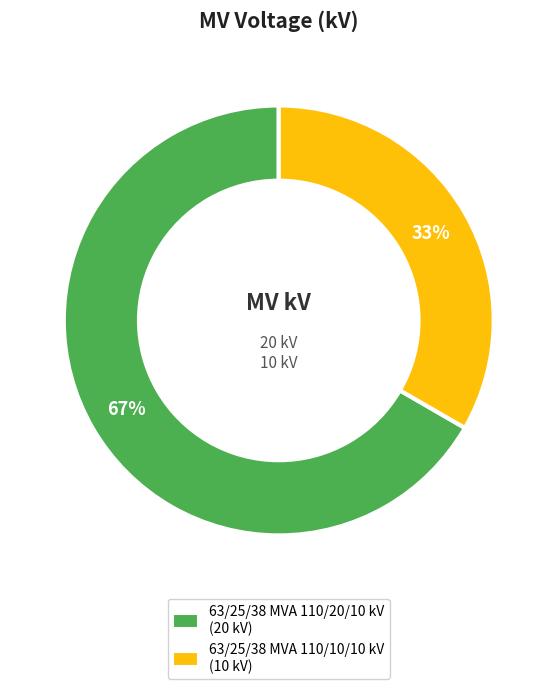

The 63/25/38 MVA 110/10/10 kV slice represents 33% of the pie. True or false?

True